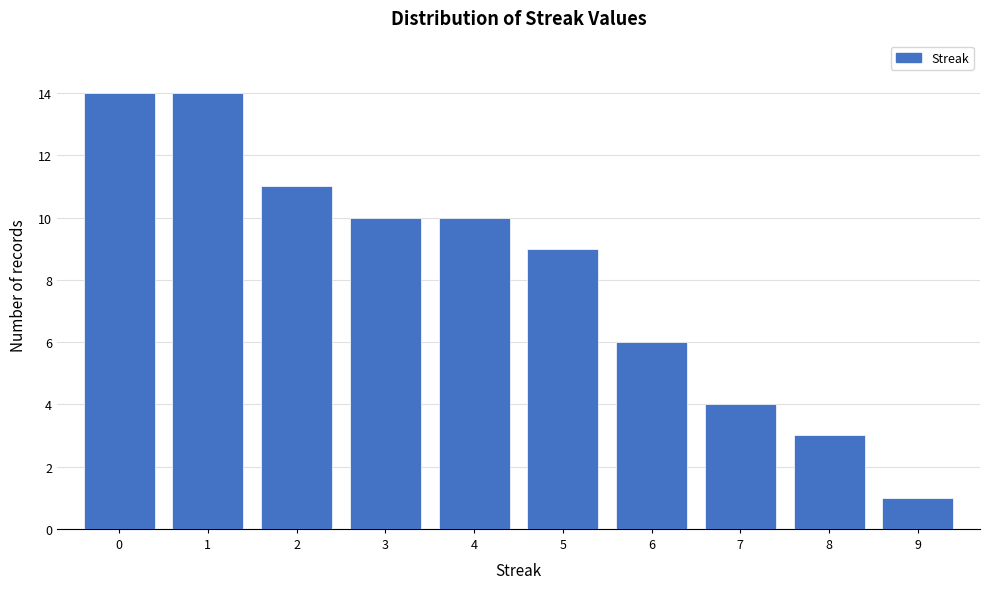

Reading left to right, transcribe all the data shown in this chart.

14	14	11	10	10	9	6	4	3	1